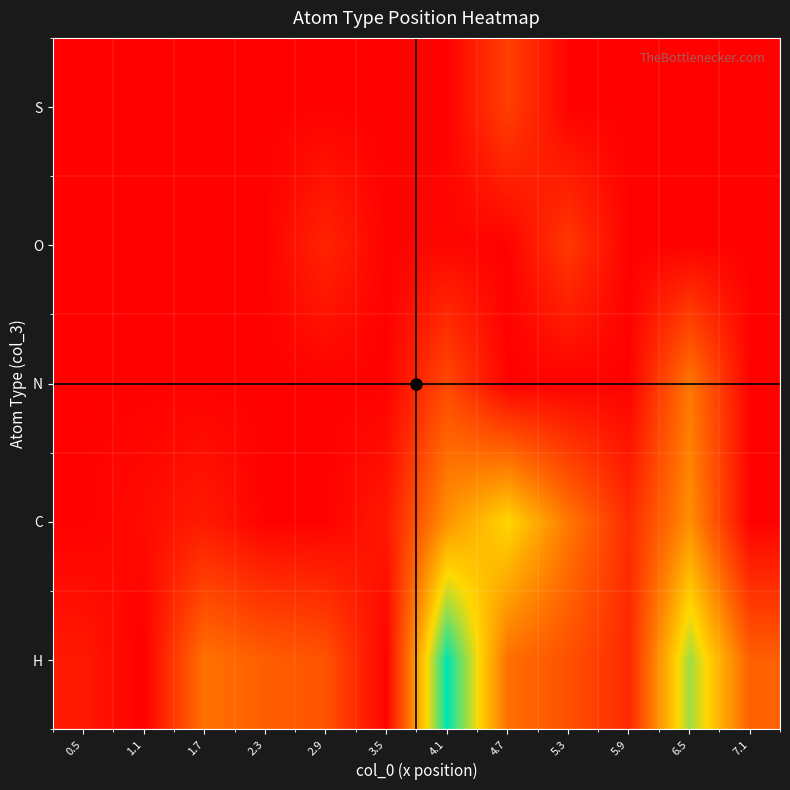

What is the total value across all series at 3.5?

1.5